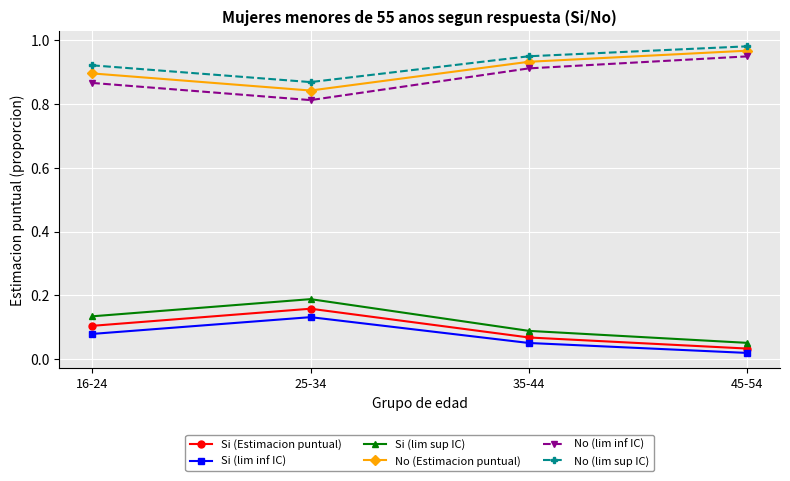

At which label does No (Estimacion puntual) reach its minimum?

25-34